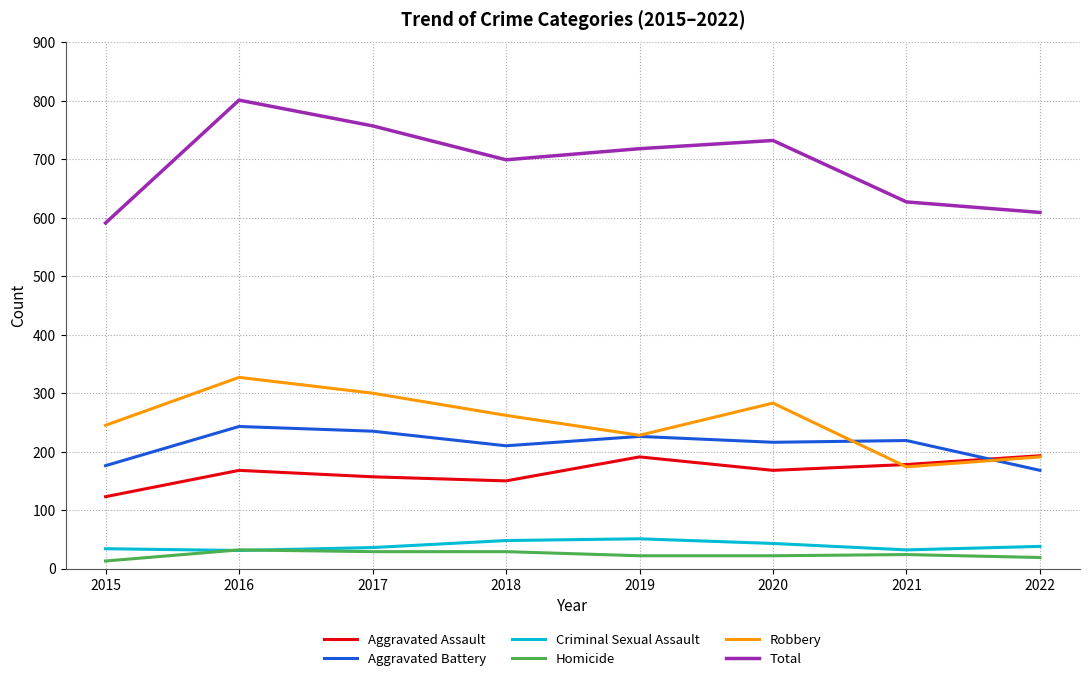

What is the minimum value for Aggravated Battery?

168